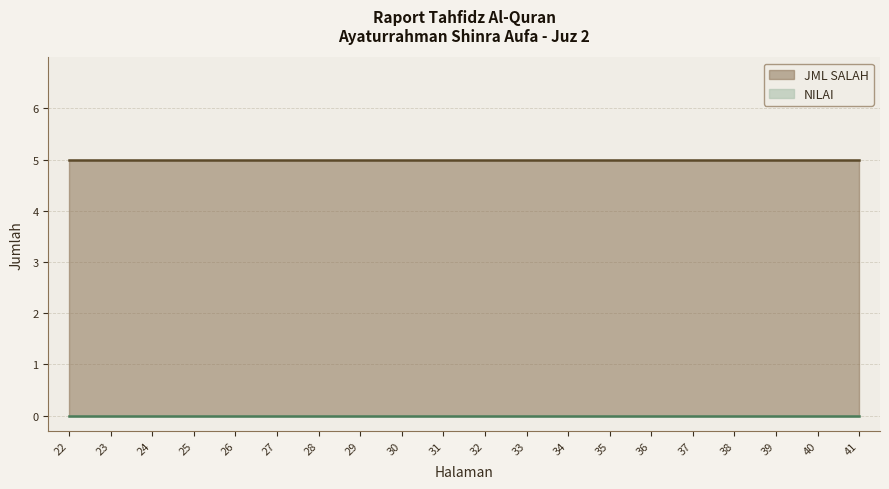

What is the sum of the JML SALAH values at 35 and 40?

10